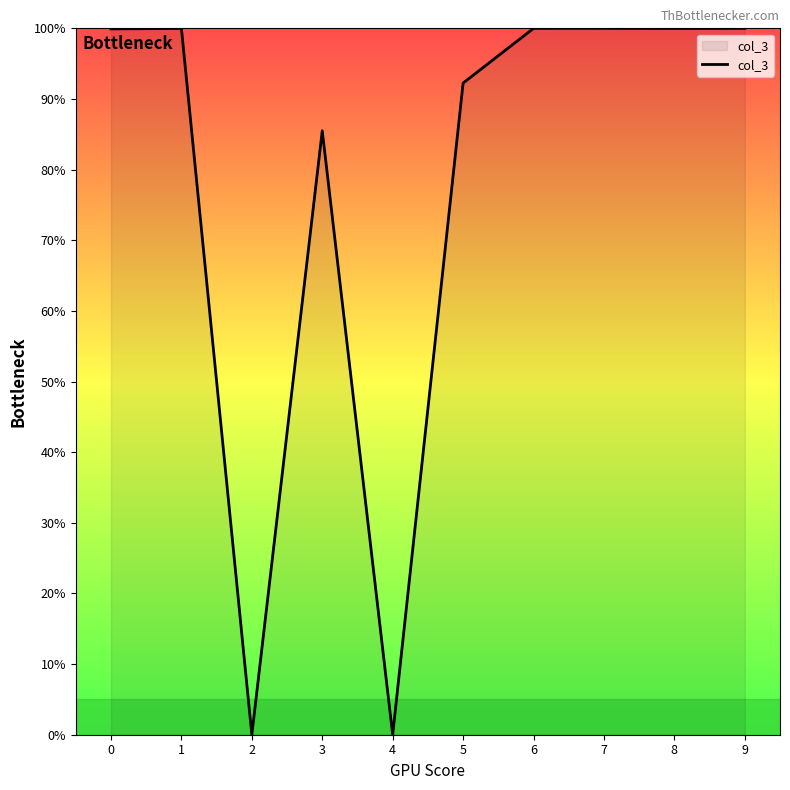

What is the average value?

77.8